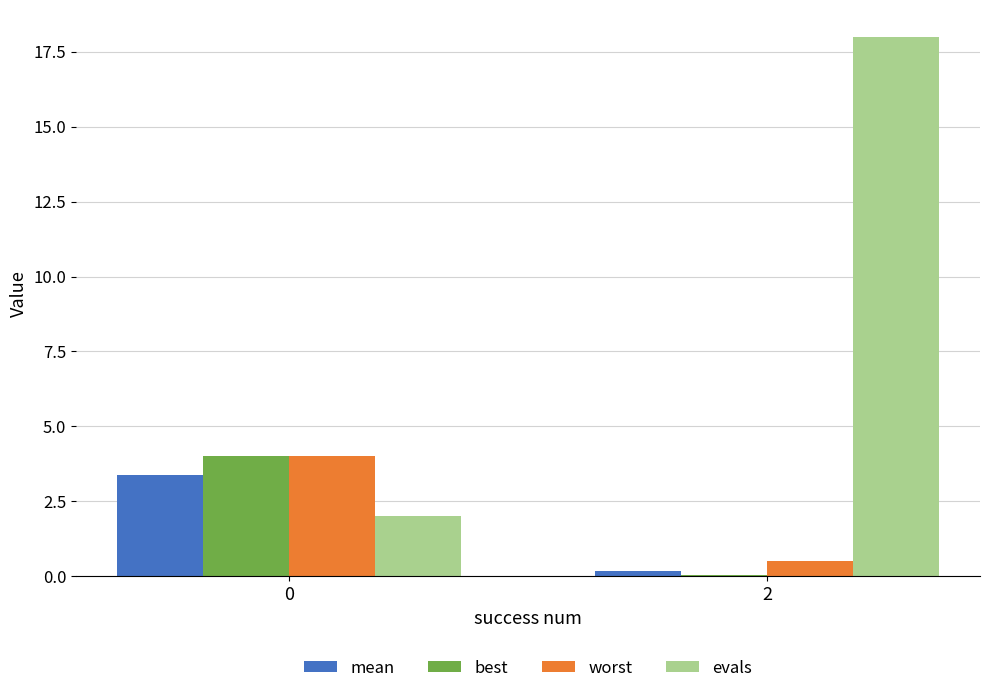

True or false: best has a value of 0.9 at 0.

False